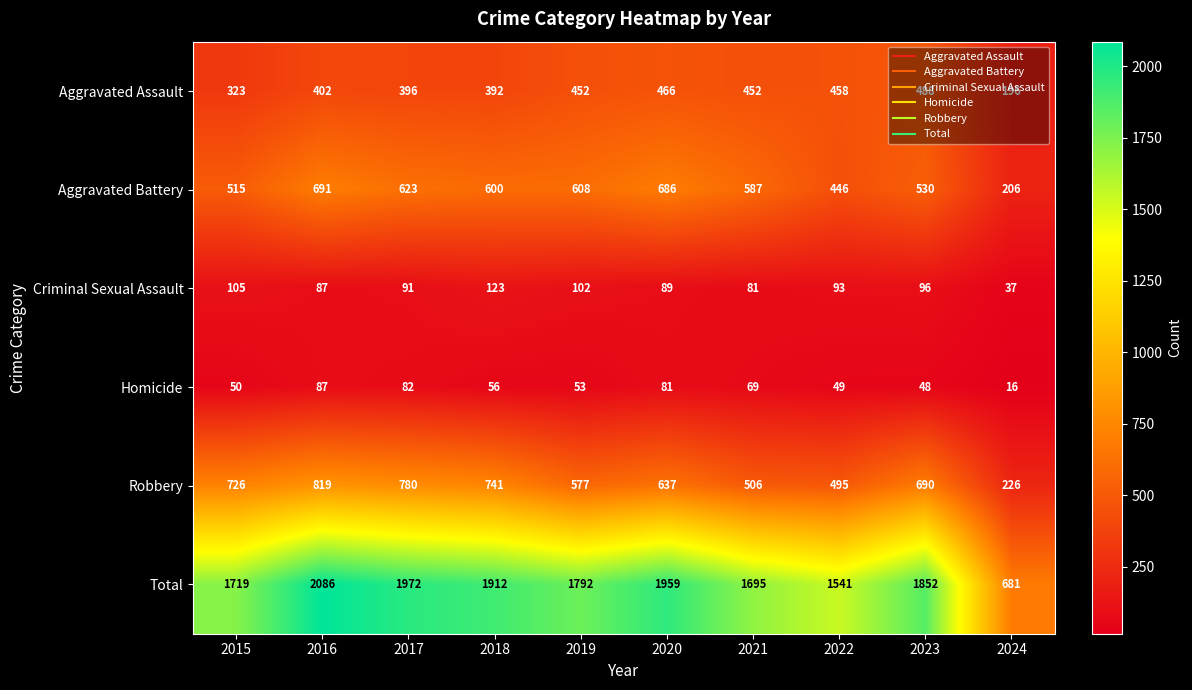

Rank the series at 2020 from lowest to highest value.

Homicide, Criminal Sexual Assault, Aggravated Assault, Robbery, Aggravated Battery, Total